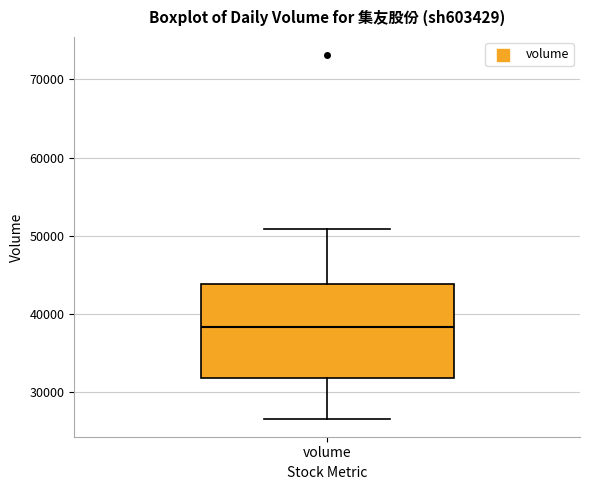

Transcribe this box plot: give where the median line is, the range the box spans, and where the two whiskers end, as read against the y-axis. The values are not printed on the chart, so give them approximately, as read against the axis.

median 38000, box 32000 to 44000, whiskers 27000 to 51000